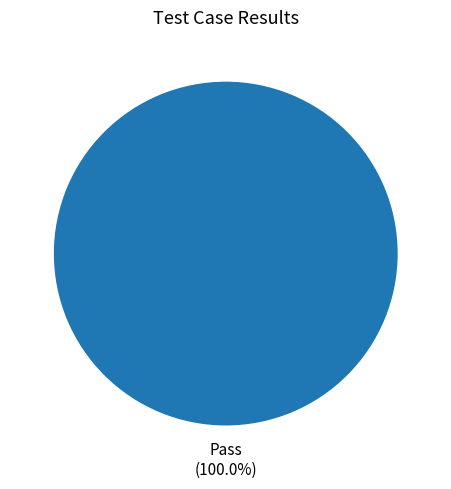

Rank the categories by value from lowest to highest.

Pass